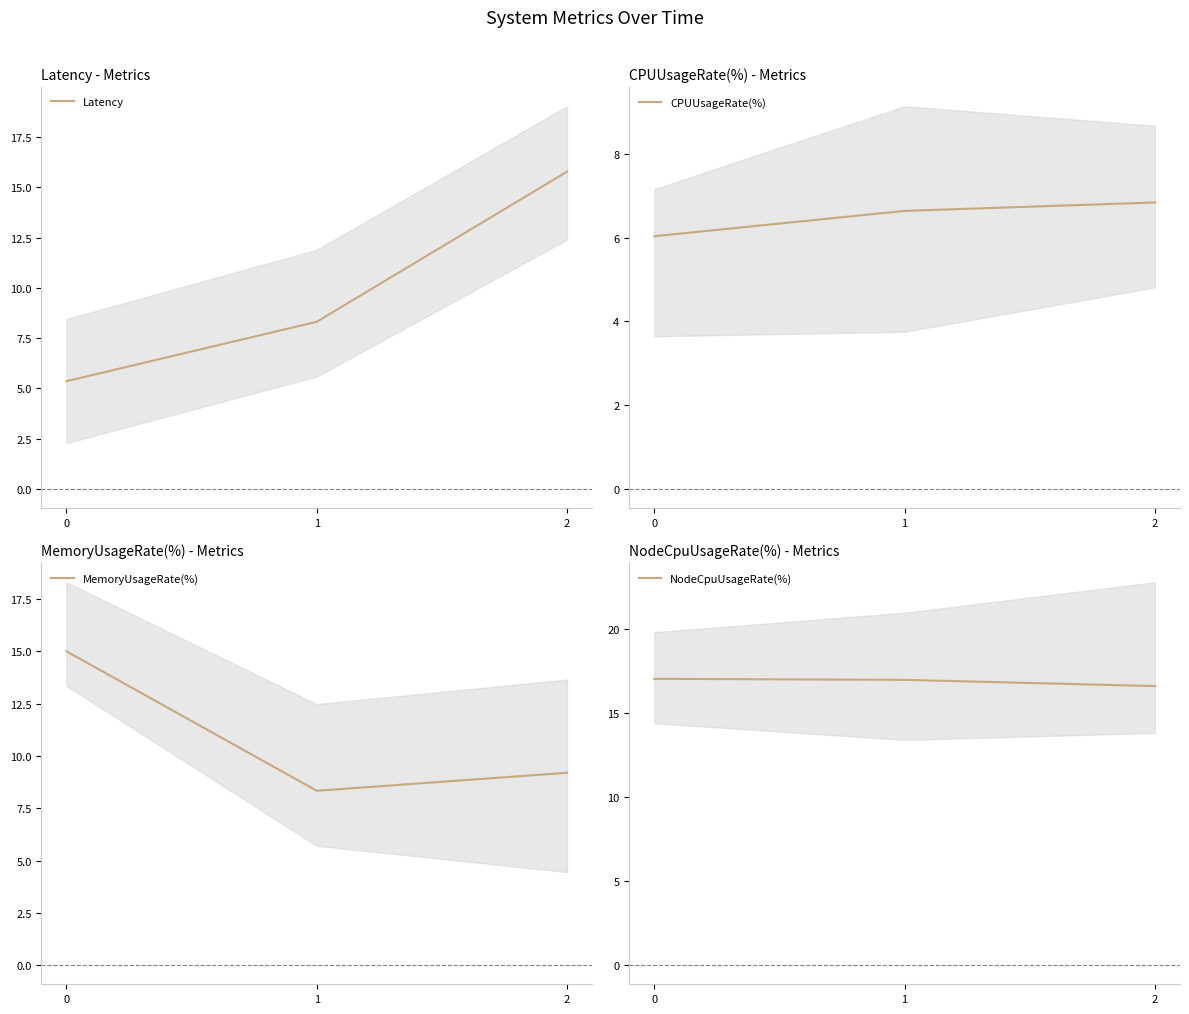

Is it true that Latency equals 20.8 at 2?

False